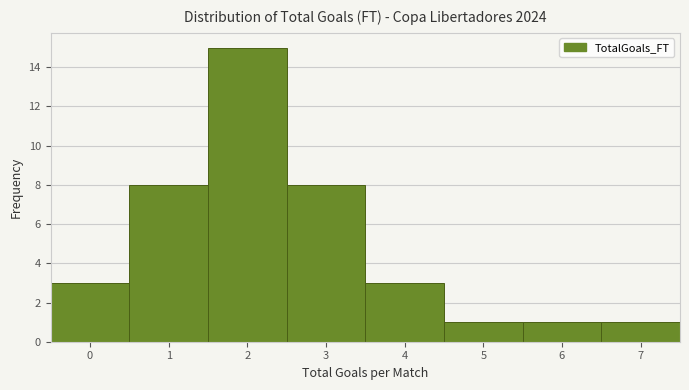

Reading left to right, transcribe this chart: for each bar, give the range it covers on the x-axis and its height. The values are not printed on the chart, so give them approximately, as read against the axis.

-0.5 to 0.5: 3
0.5 to 1.5: 8
1.5 to 2.5: 15
2.5 to 3.5: 8
3.5 to 4.5: 3
4.5 to 5.5: 1
5.5 to 6.5: 1
6.5 to 7.5: 1